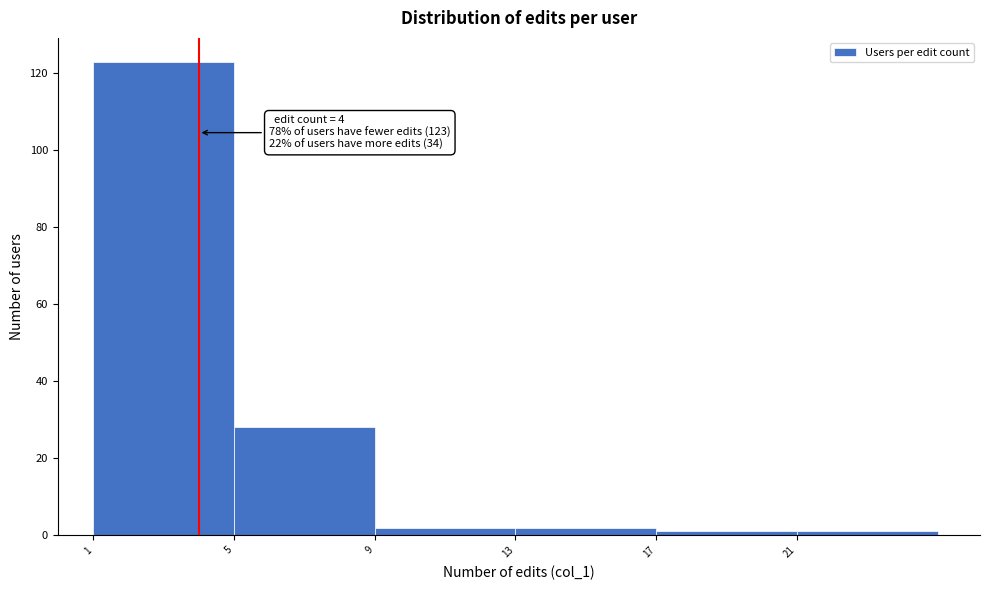

Over which range of the x-axis is the bar tallest?

1 to 5